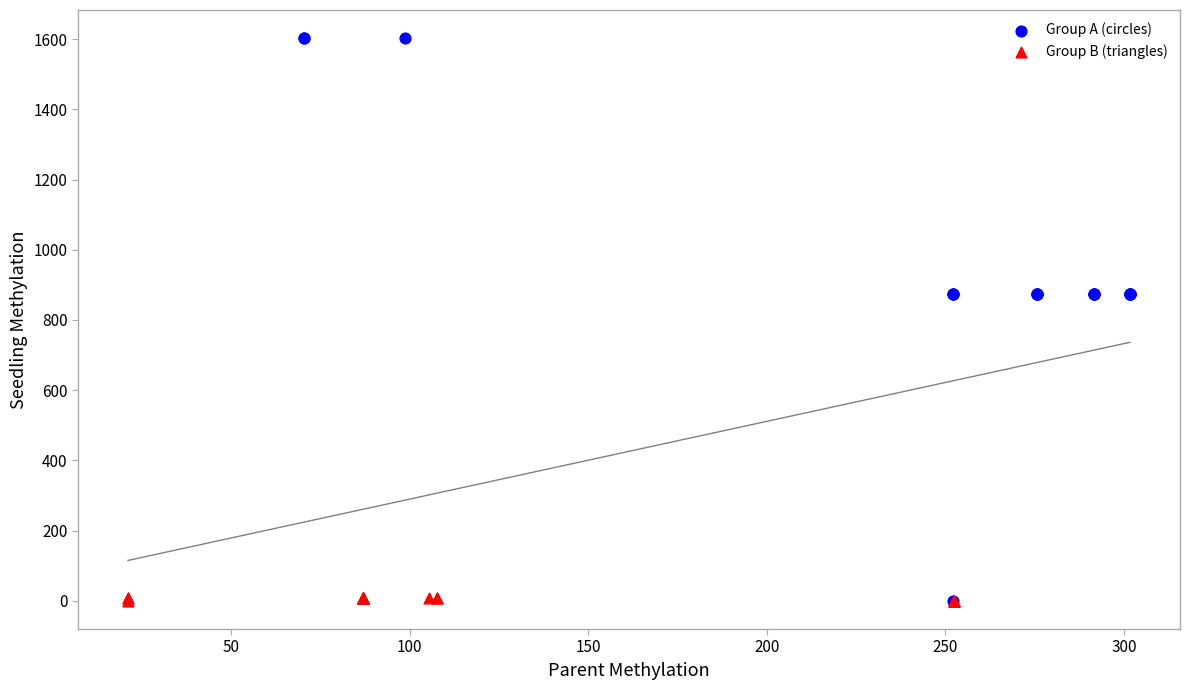

Which series reaches the maximum Y coordinate?

Group A (circles)